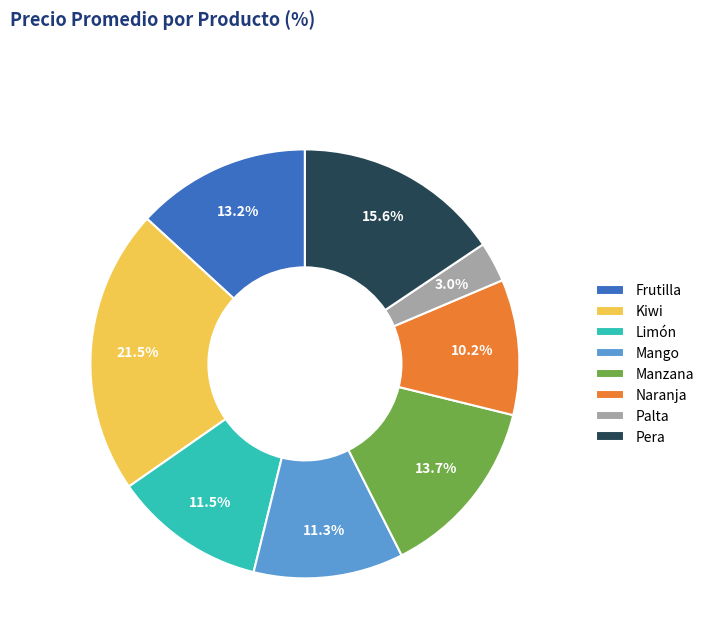

Approximately how many times larger is the value at Frutilla compared to Mango?

1.2